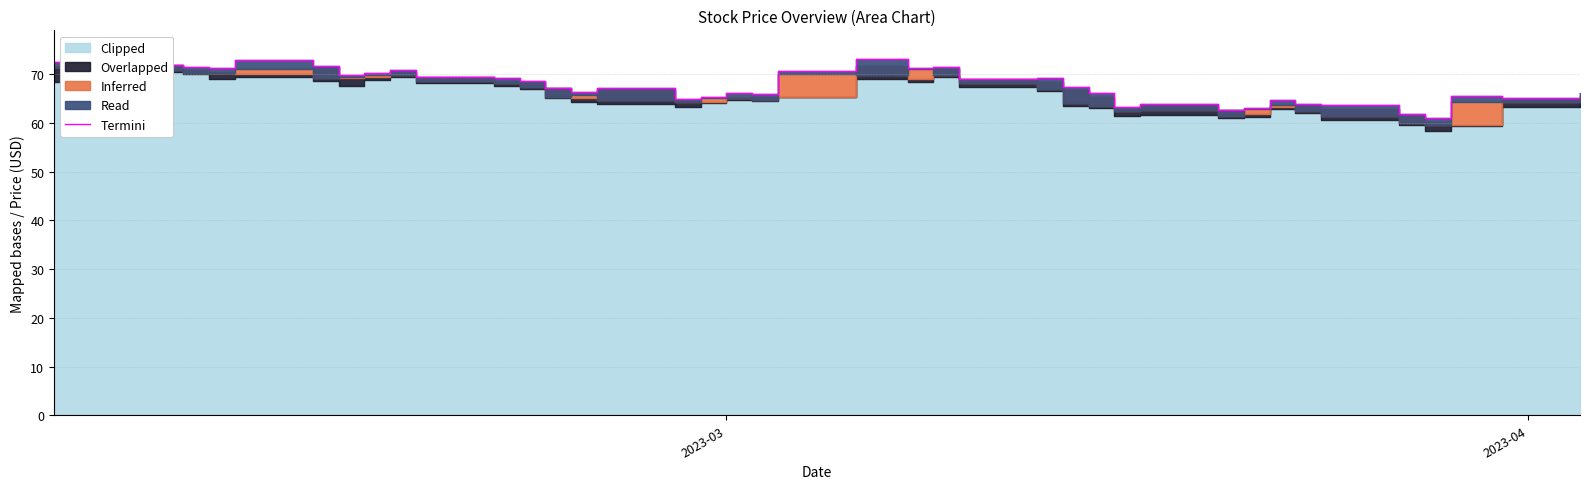

Is it true that the value at 17 is 117.0?

False